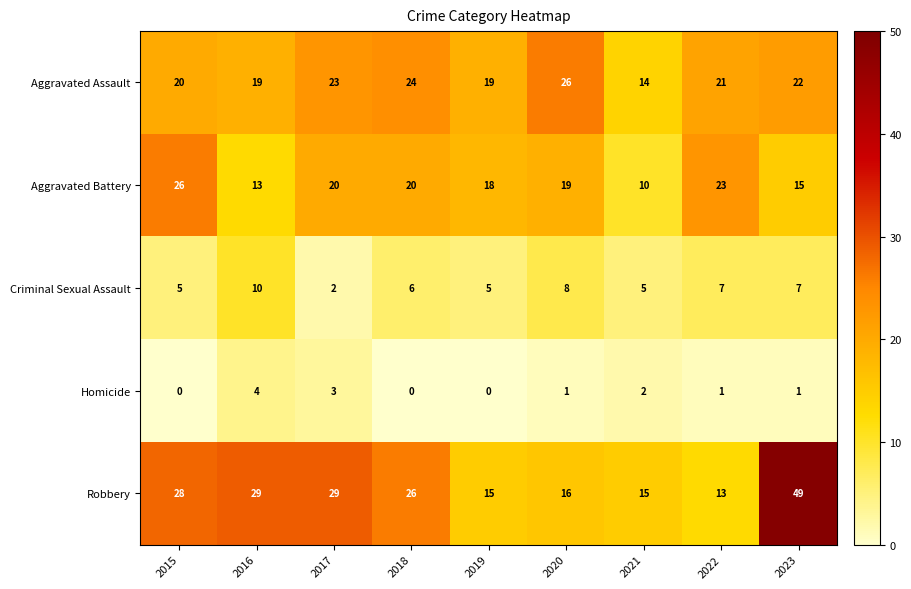

How many series are shown in this chart?

5